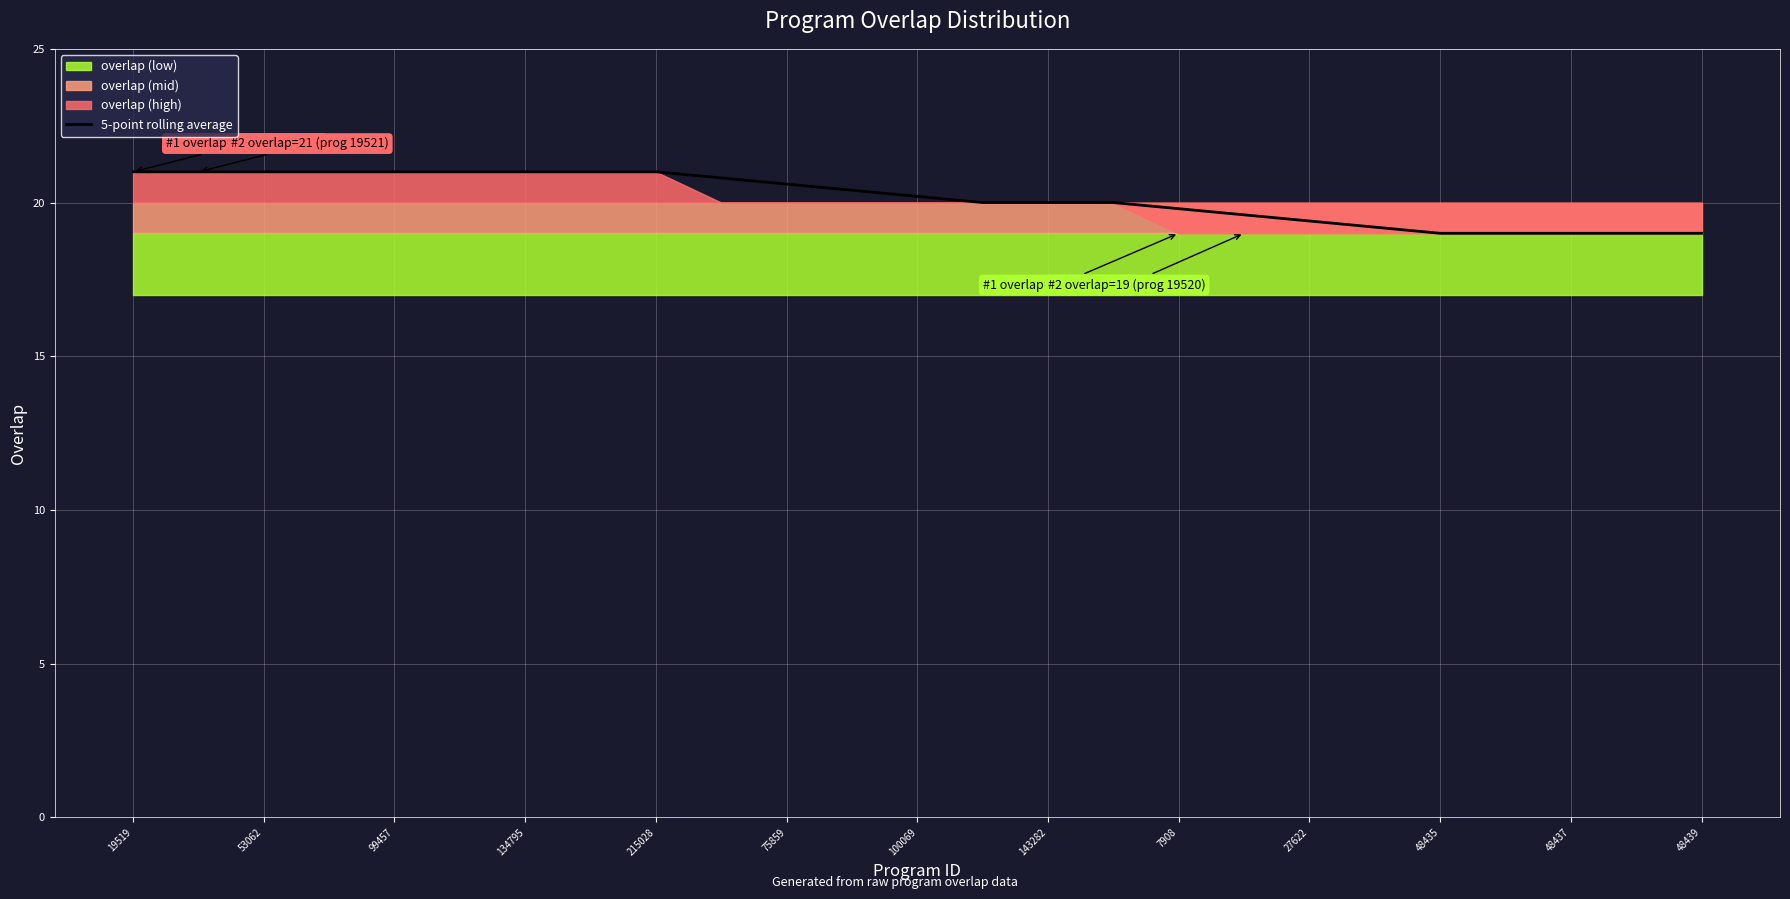

Is it true that 5-point rolling average equals 20.0 at 143282?

True